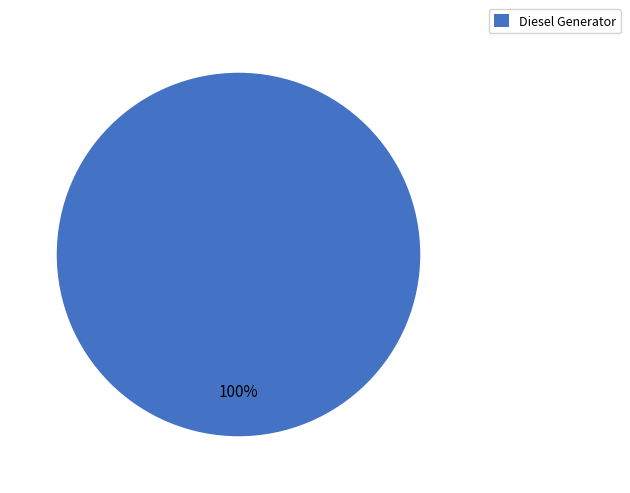

Does any single category account for the majority?

Yes